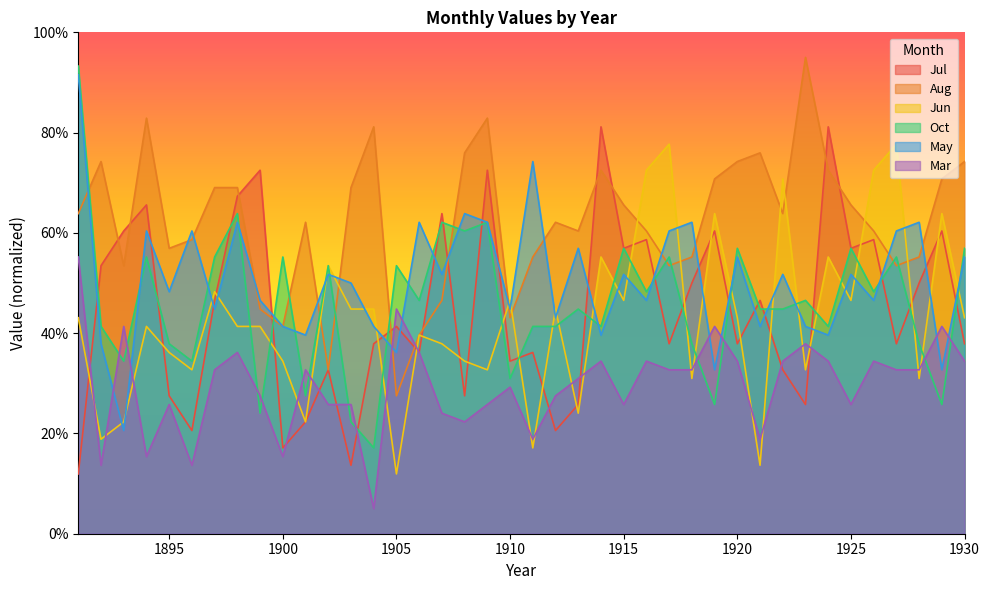

Which has a higher value, 1915 or 1923?

1915